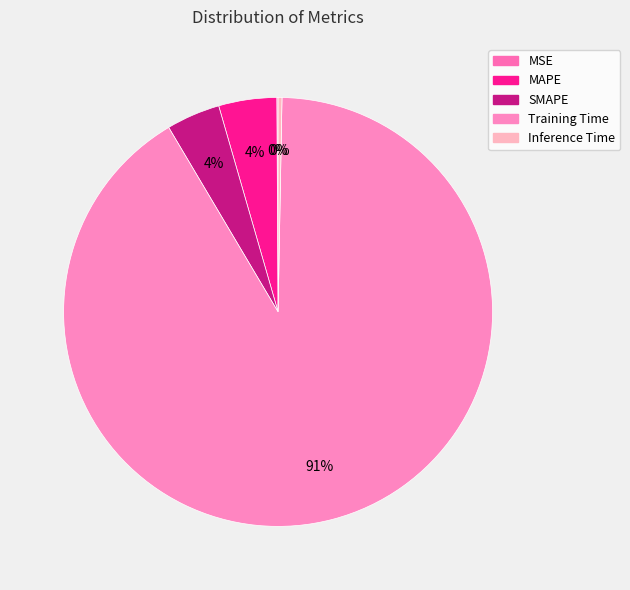

What percentage do Training Time and Inference Time together represent?

91.5%